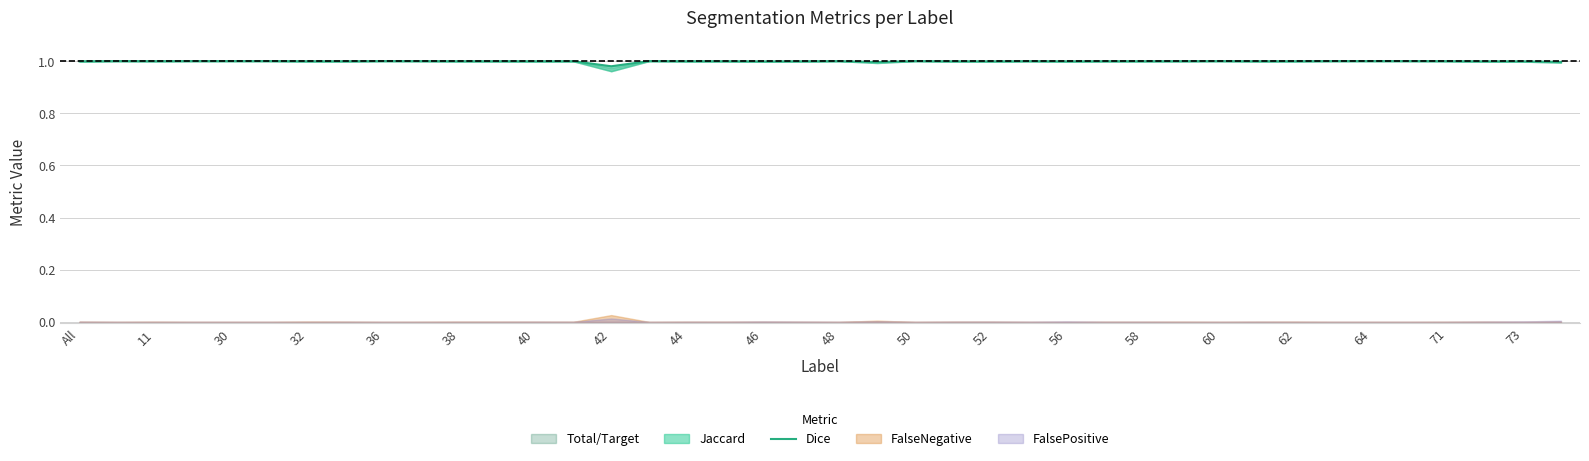

Is it true that the value at 44 is 1.0?

True